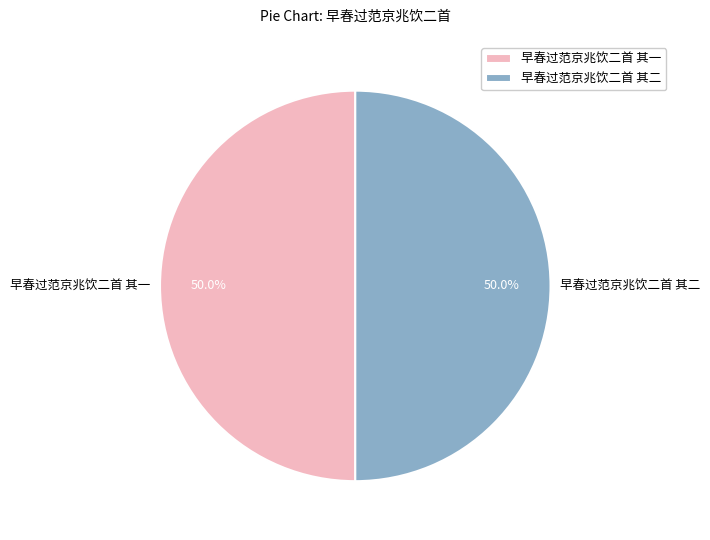

To the nearest percent, what is the average slice percentage?

50%